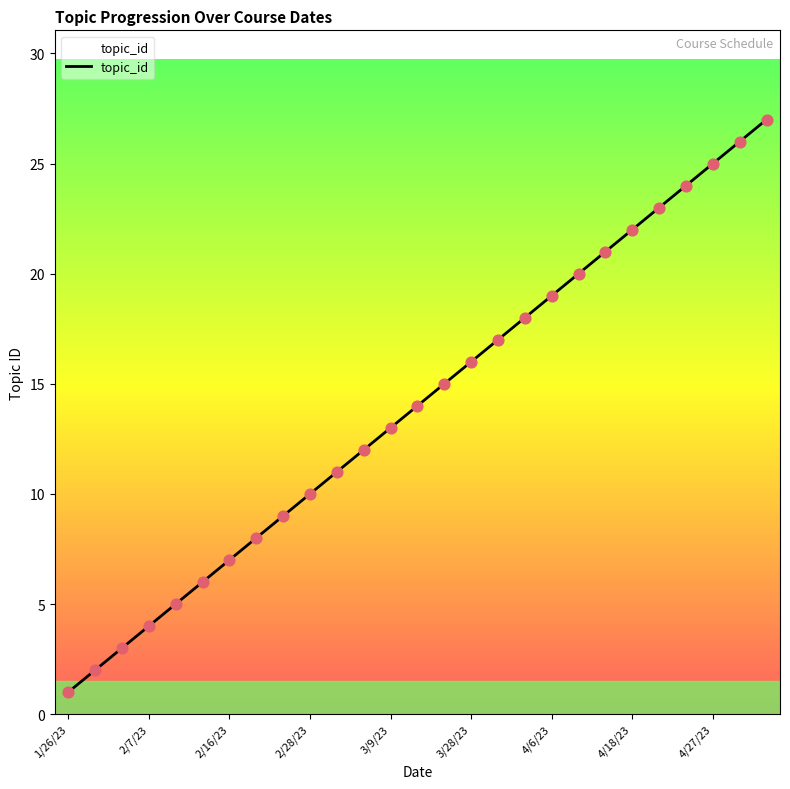

What is the difference between the maximum and minimum values?

26